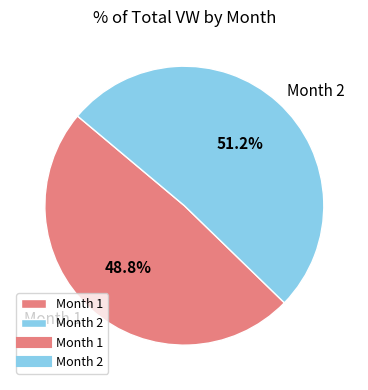

Count the number of slices in the pie.

2